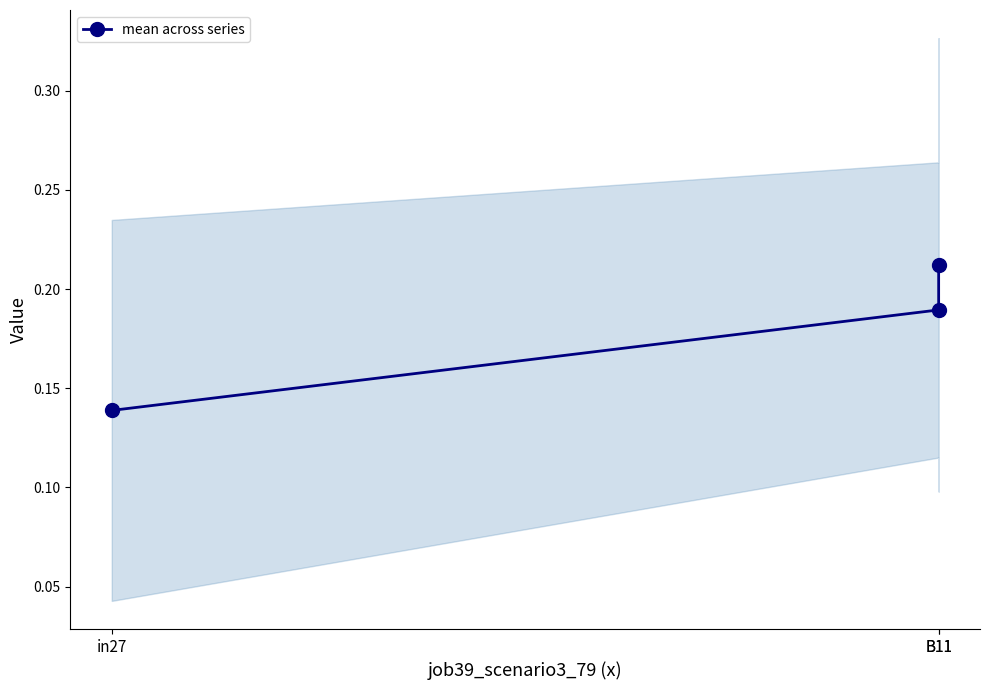

Reading right to left, list all the values displayed in this chart.

0.2	0.2	0.1